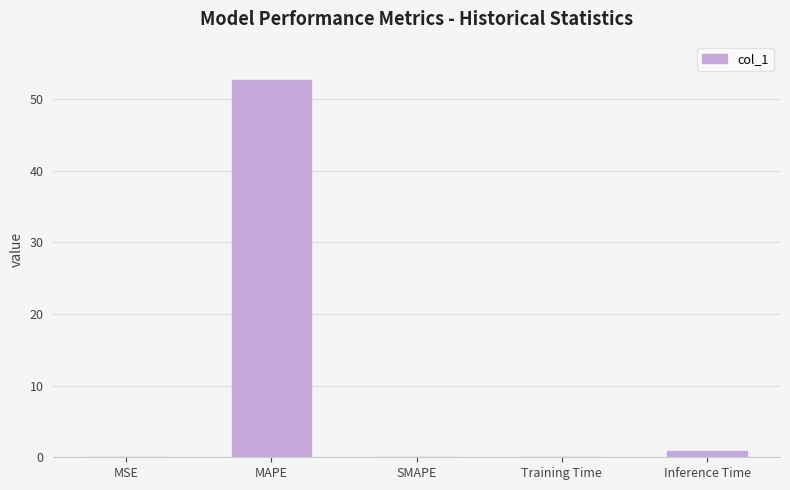

What value does the data have at MSE?

0.1